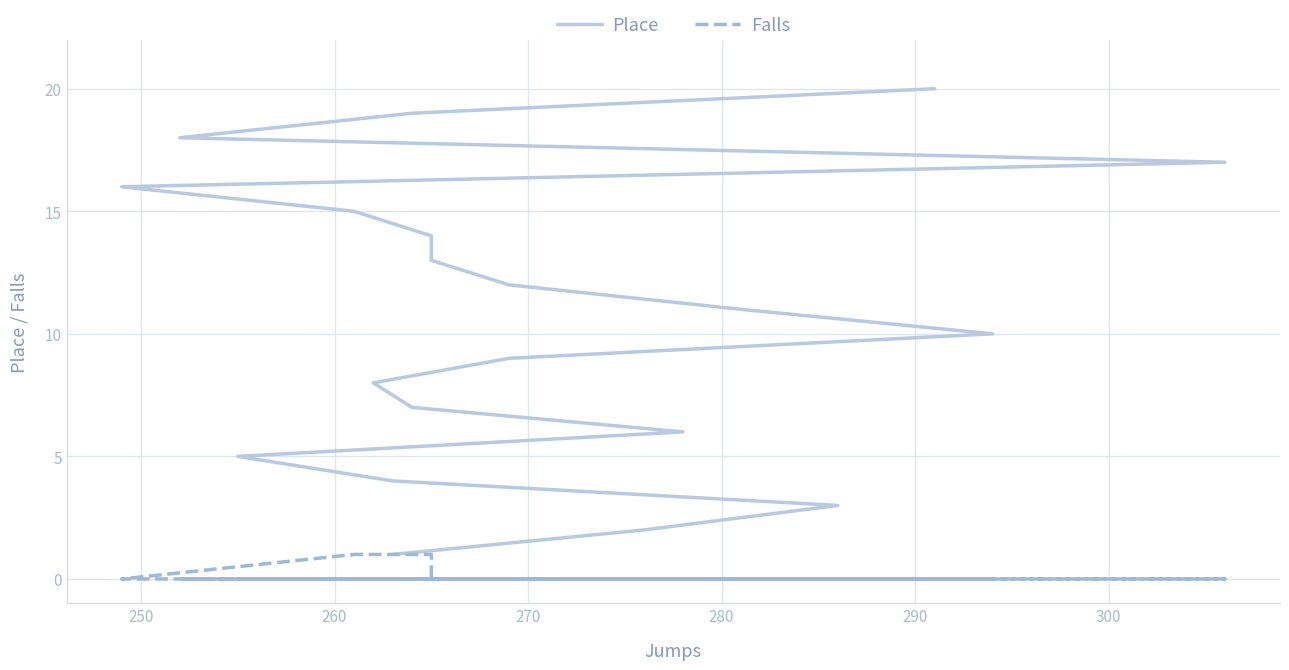

Is it true that Falls equals 0 at 310?

False